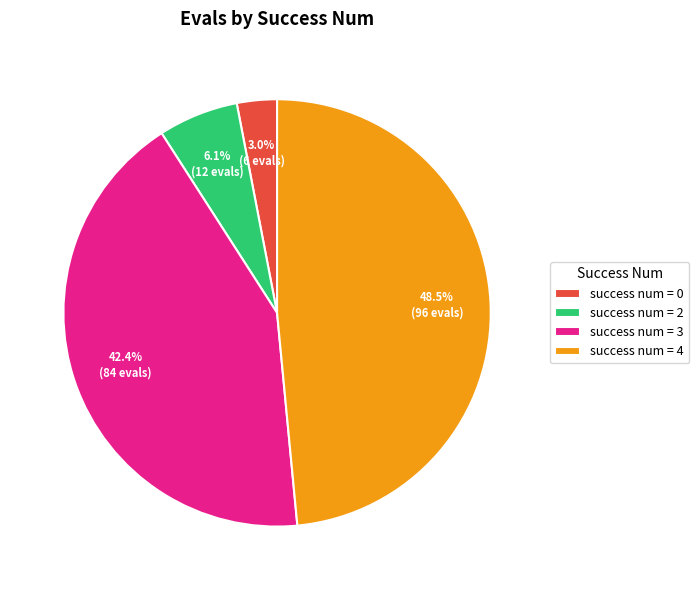

Which category has the smallest portion of the pie?

success num = 0